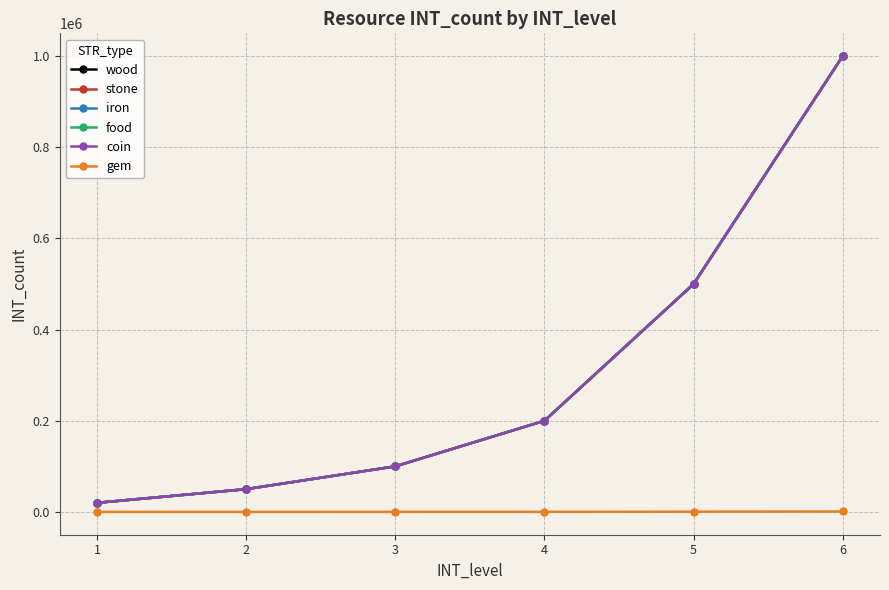

The value of stone at 1 is 5759. True or false?

False